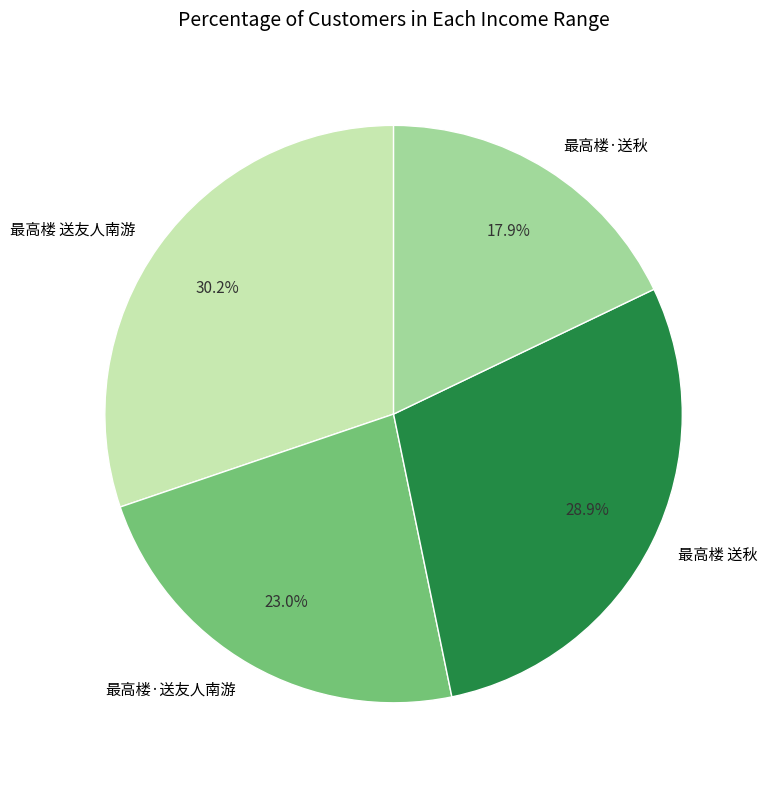

Which slice is the largest?

最高楼 送友人南游